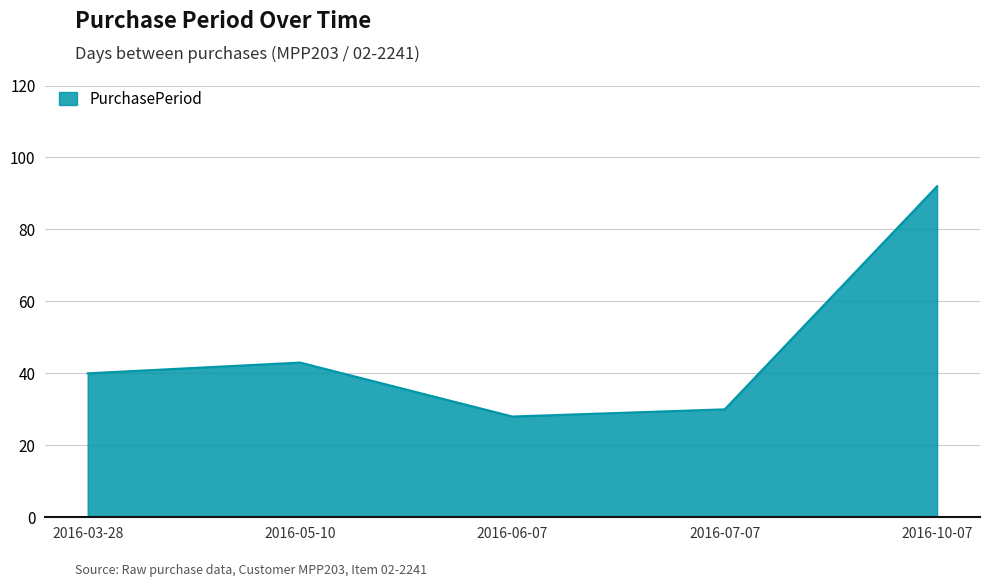

What is the difference between the maximum and minimum values?

64